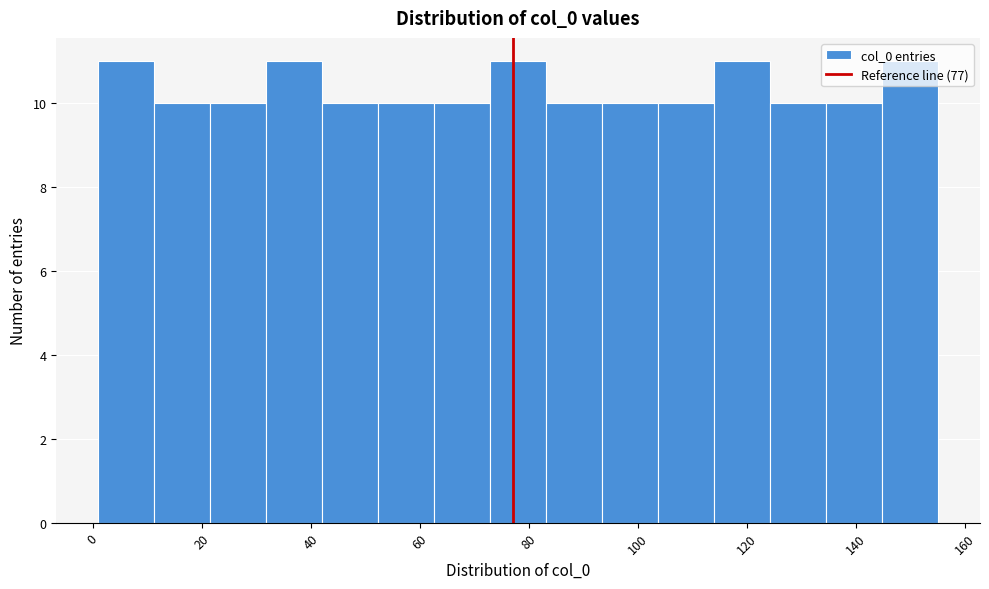

Reading left to right, transcribe this chart: for each bar, give the range it covers on the x-axis and its height. Neither the bar edges nor the heights are printed on the chart, so give them approximately, as read against the axes.

2 to 12: 11
12 to 22: 10
22 to 32: 10
32 to 42: 11
42 to 52: 10
52 to 62: 10
62 to 72: 10
72 to 84: 11
84 to 94: 10
94 to 104: 10
104 to 114: 10
114 to 124: 11
124 to 134: 10
134 to 144: 10
144 to 156: 11